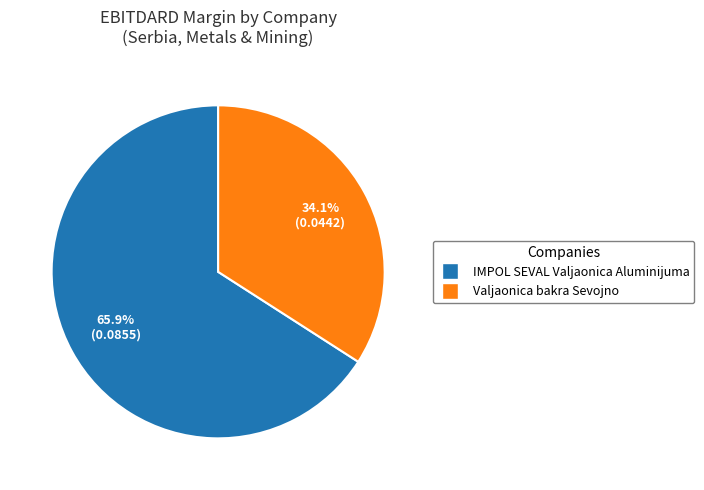

Is it true that IMPOL SEVAL Valjaonica Aluminijuma is 66% of the pie?

True